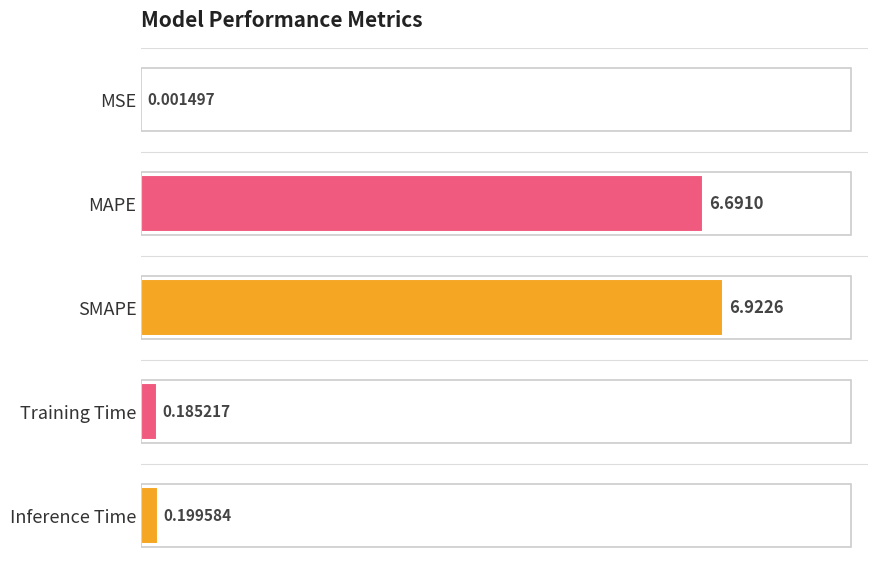

At which category does the chart reach its peak across all series?

SMAPE